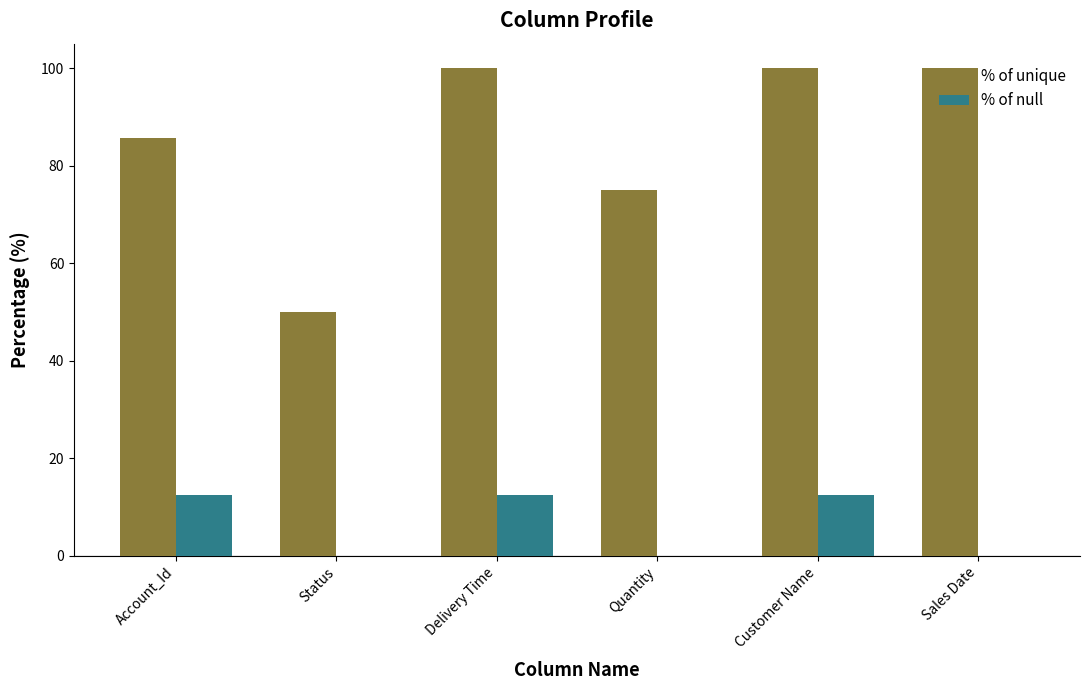

What is the sum of the % of unique values at Delivery Time and Status?

150.0